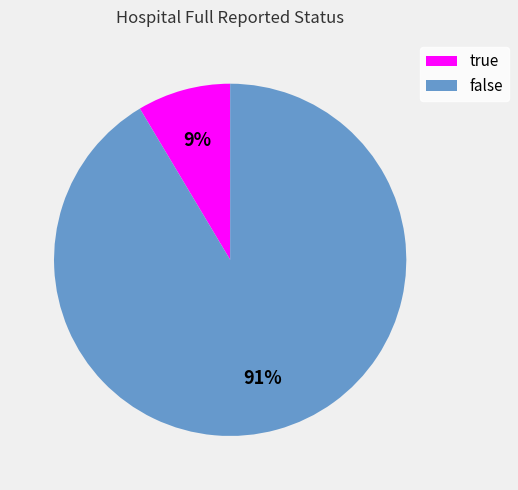

What percentage is the true slice, to the nearest percent?

9%